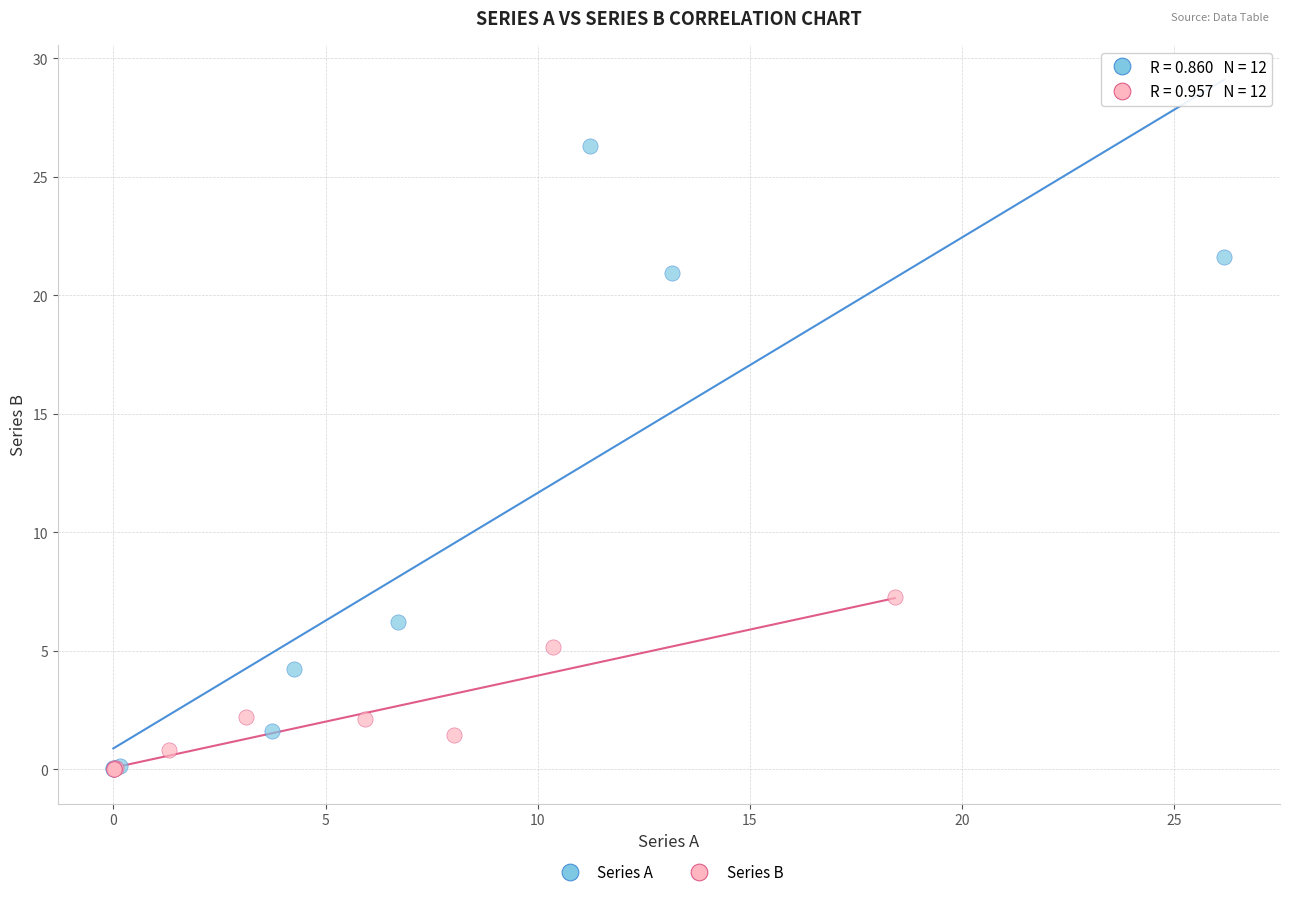

Which series contains the highest Y value?

Series A